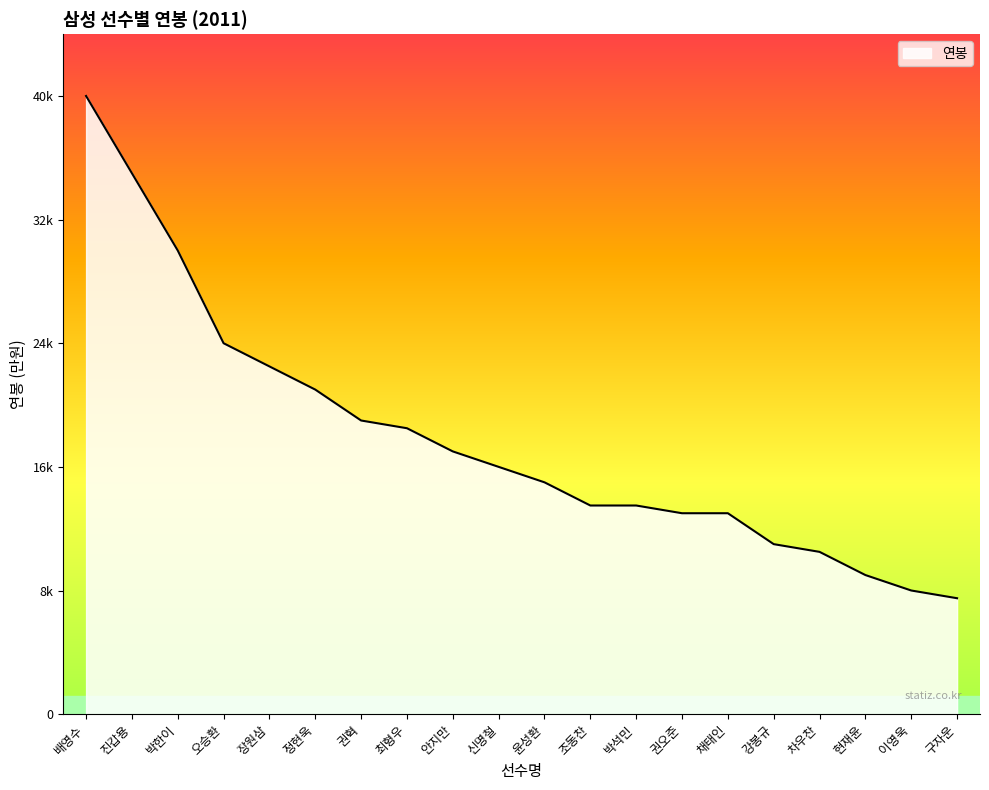

Does the chart have visible grid lines?

No